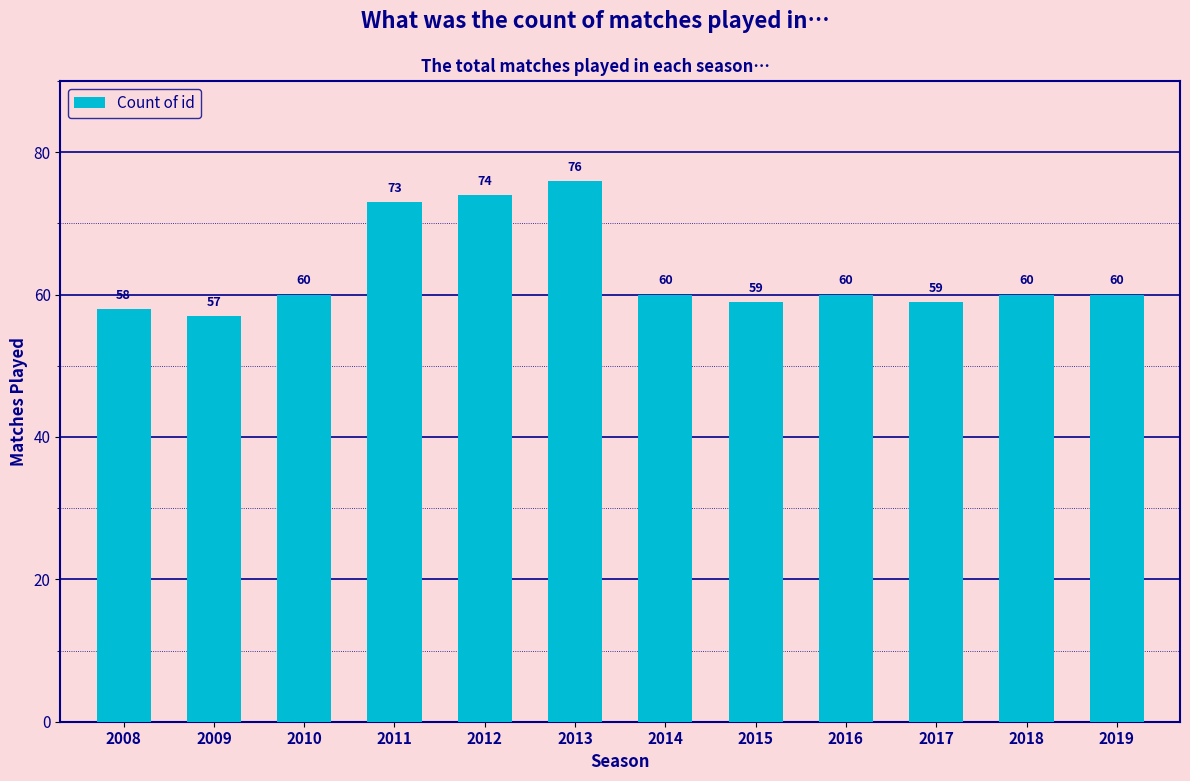

Which has a higher value, 2016 or 2013?

2013